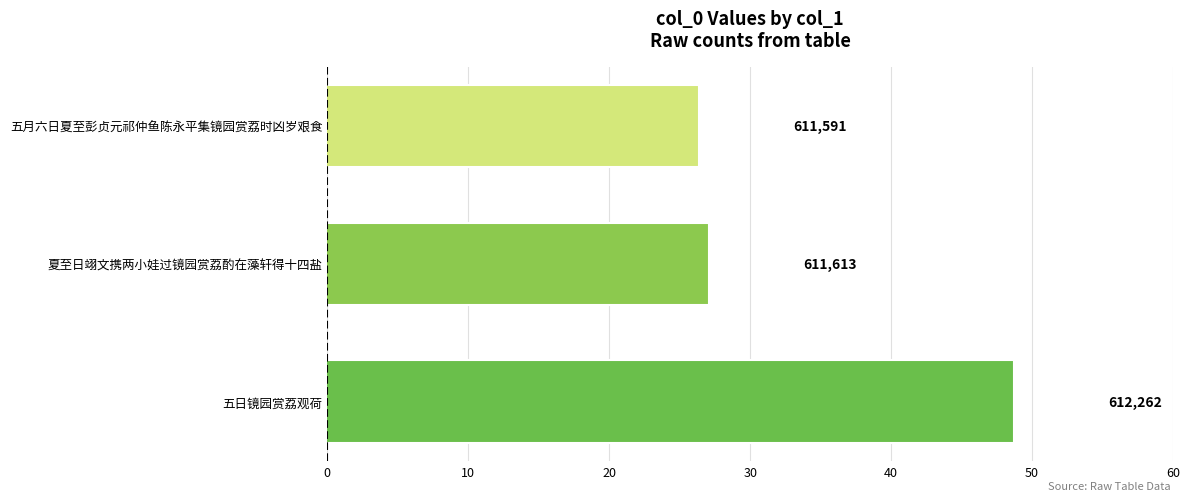

Does the chart contain any negative values?

No